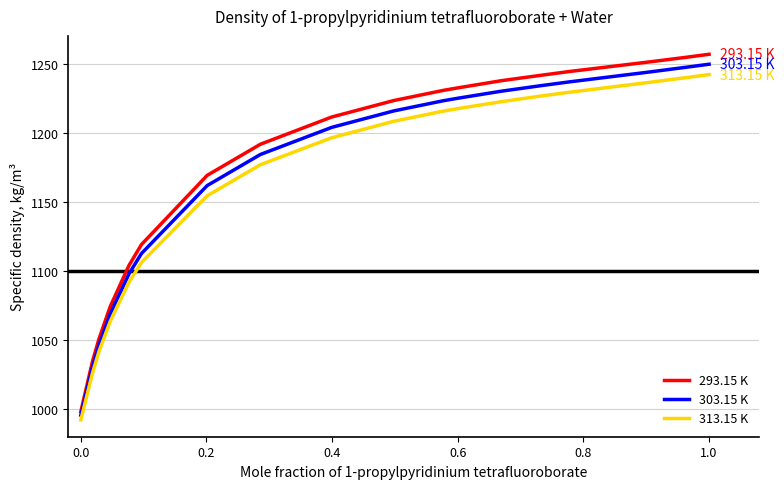

Which series has the largest range (max minus min)?

293.15 K